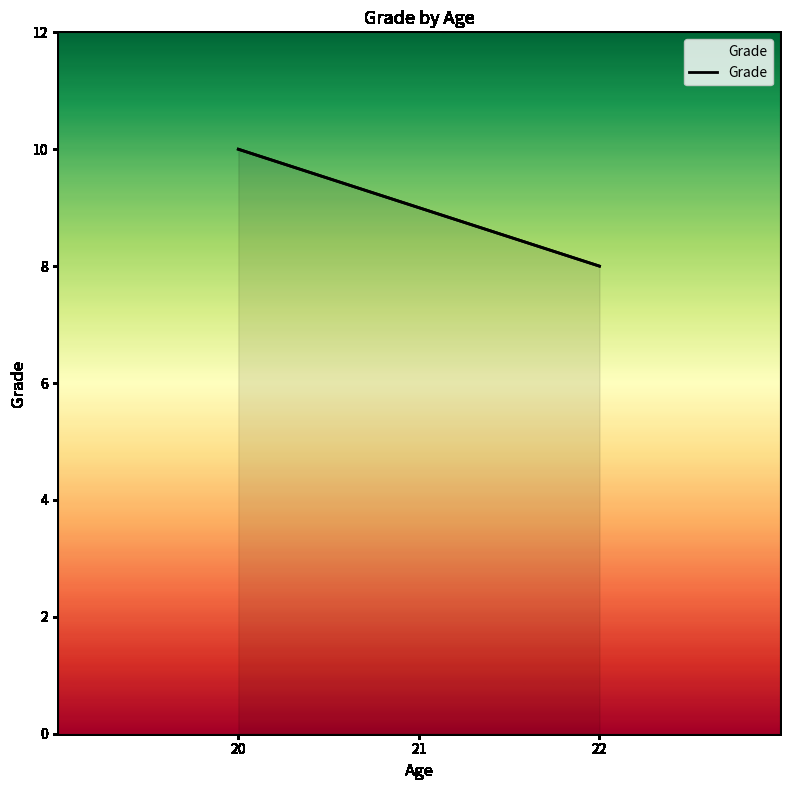

Where does the data first go above 9?

20